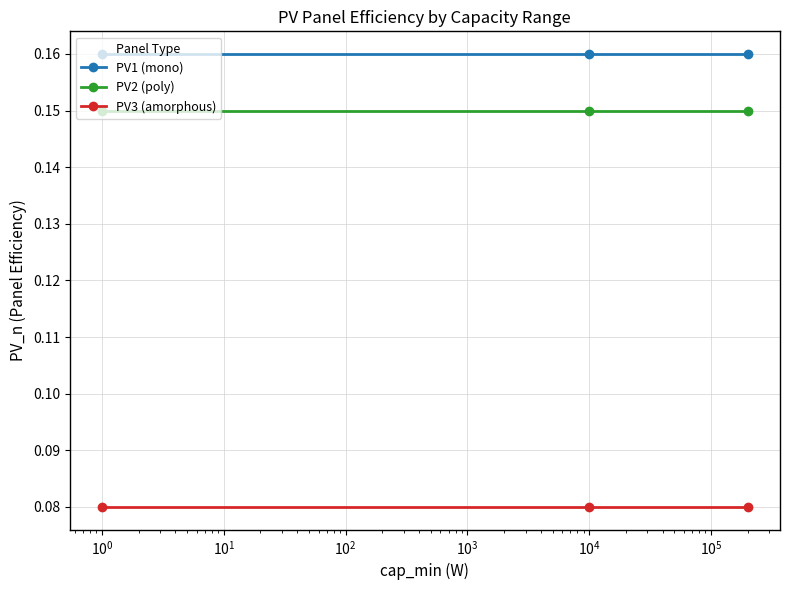

Which series has the largest total across all categories?

PV1 (mono)